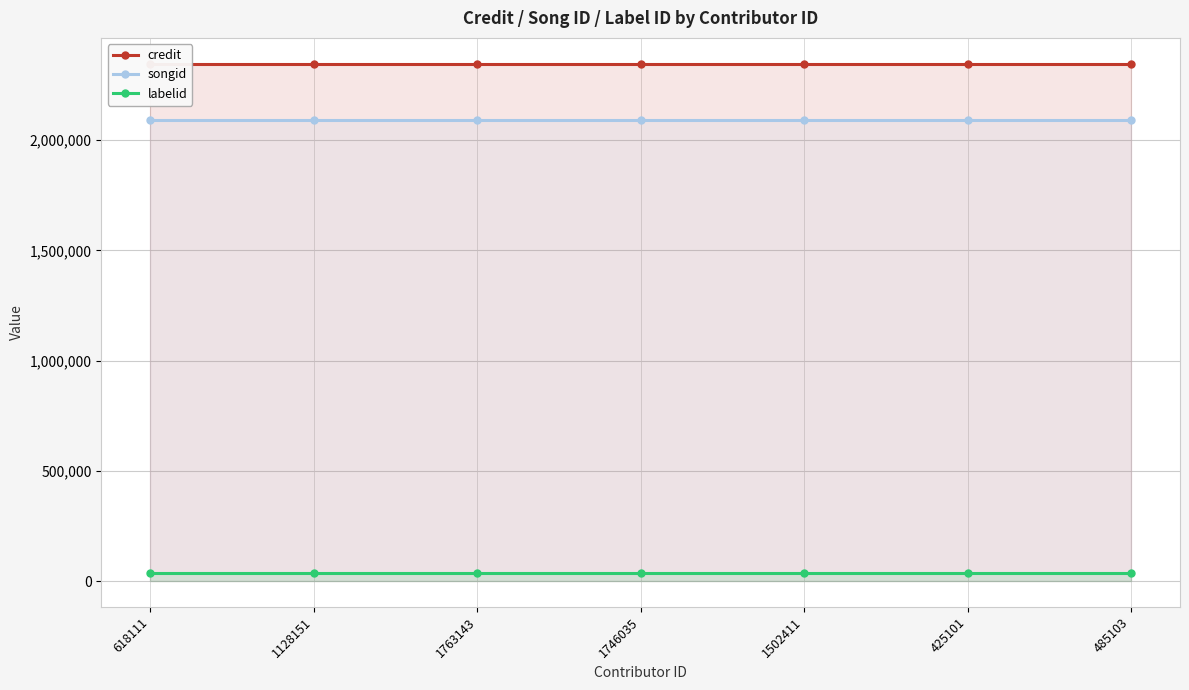

True or false: labelid has more than 1 interior local peaks.

False